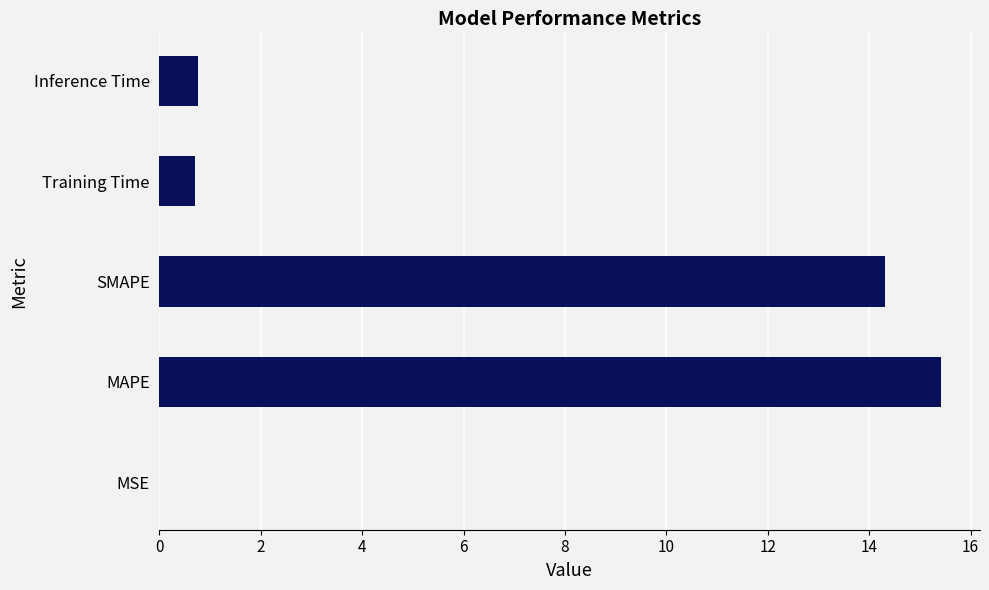

The chart shows a value of 10.4 at MAPE. True or false?

False